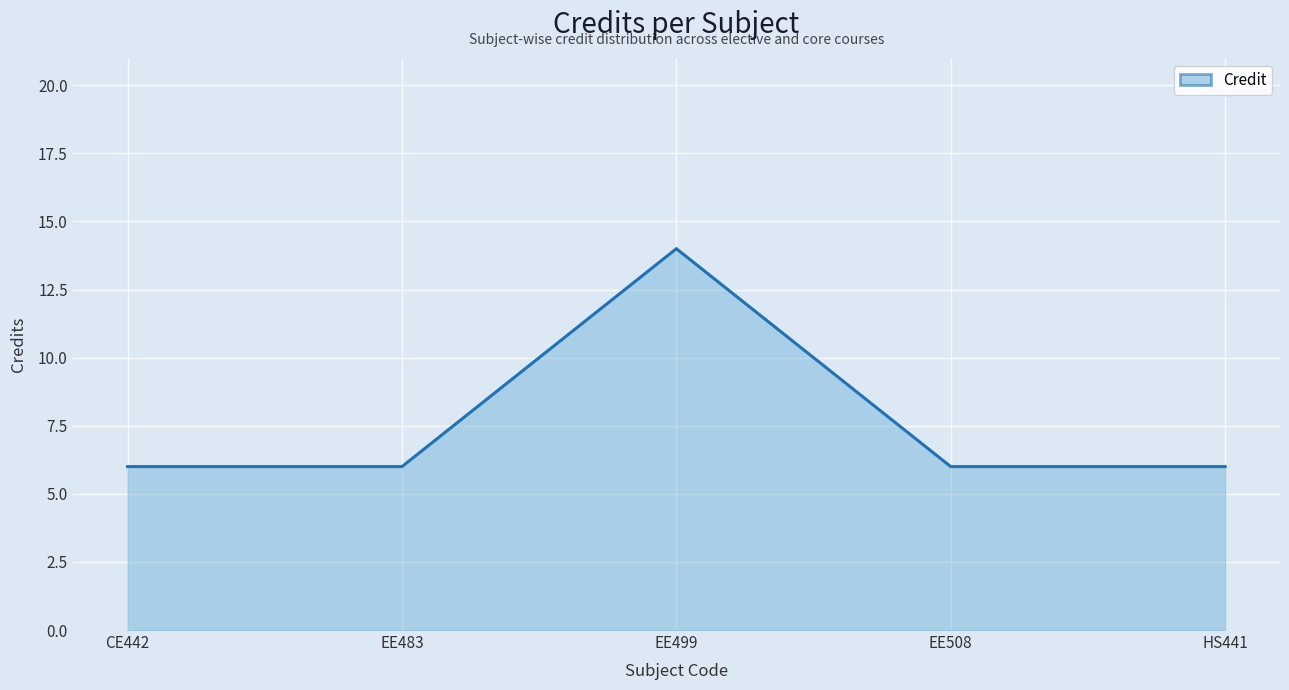

Reading left to right, what are all the values shown in this chart?

6	6	14	6	6